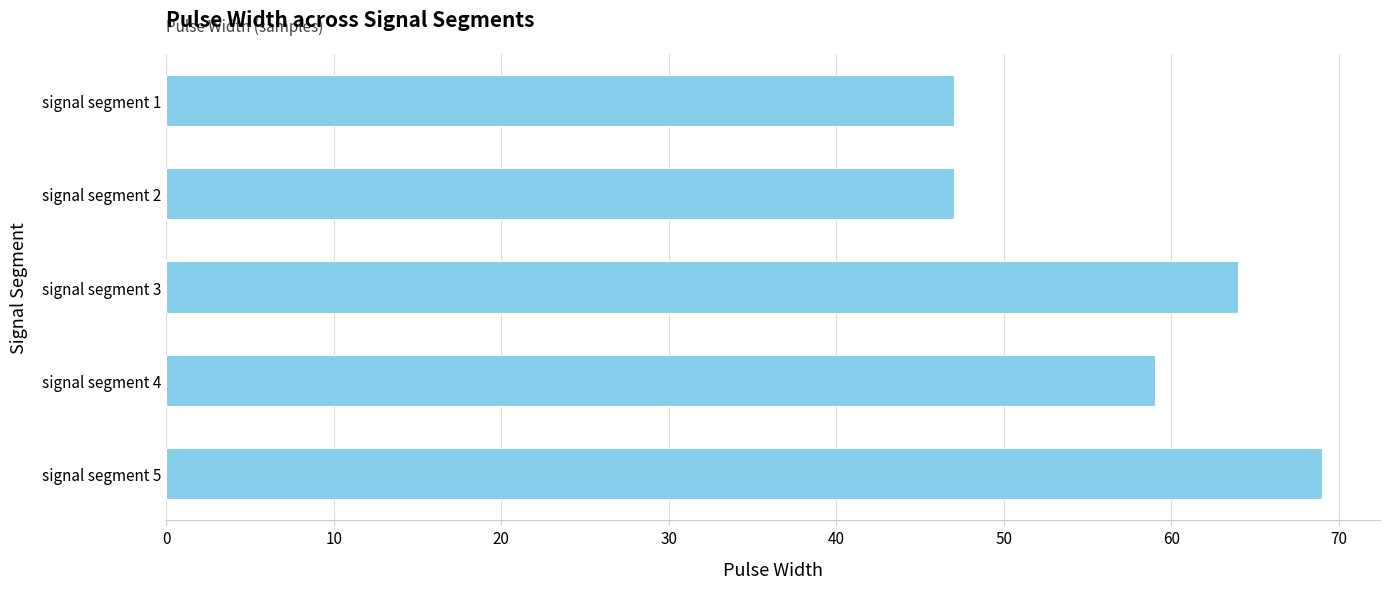

Reading top to bottom, transcribe all the data shown in this chart.

47	47	64	59	69